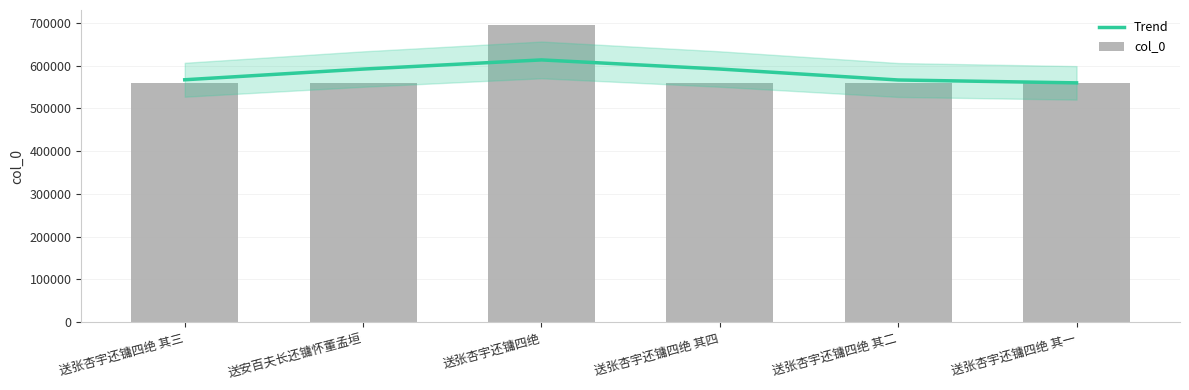

What is the label of the 2nd bar from the right?

送张杏宇还镛四绝 其二